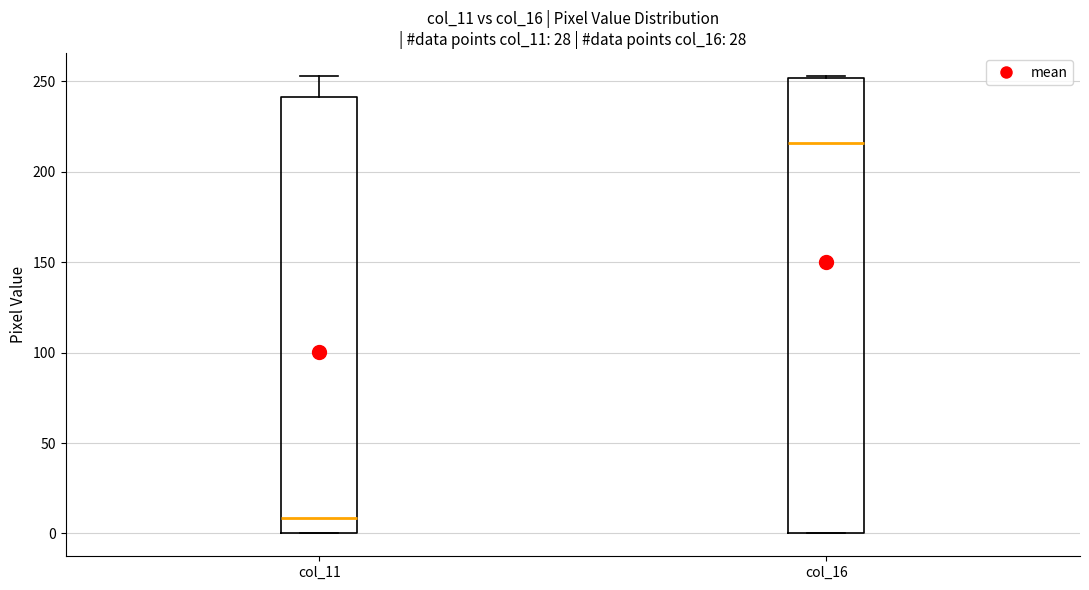

Reading left to right, read every box against the y-axis: the position of its median line, the range the box covers, and the ends of its whiskers. The values are not printed on the chart, so give them approximately, as read against the axis.

col_11: median 10, box 0 to 240, whiskers 0 to 255
col_16: median 215, box 0 to 250, whiskers 0 to 255